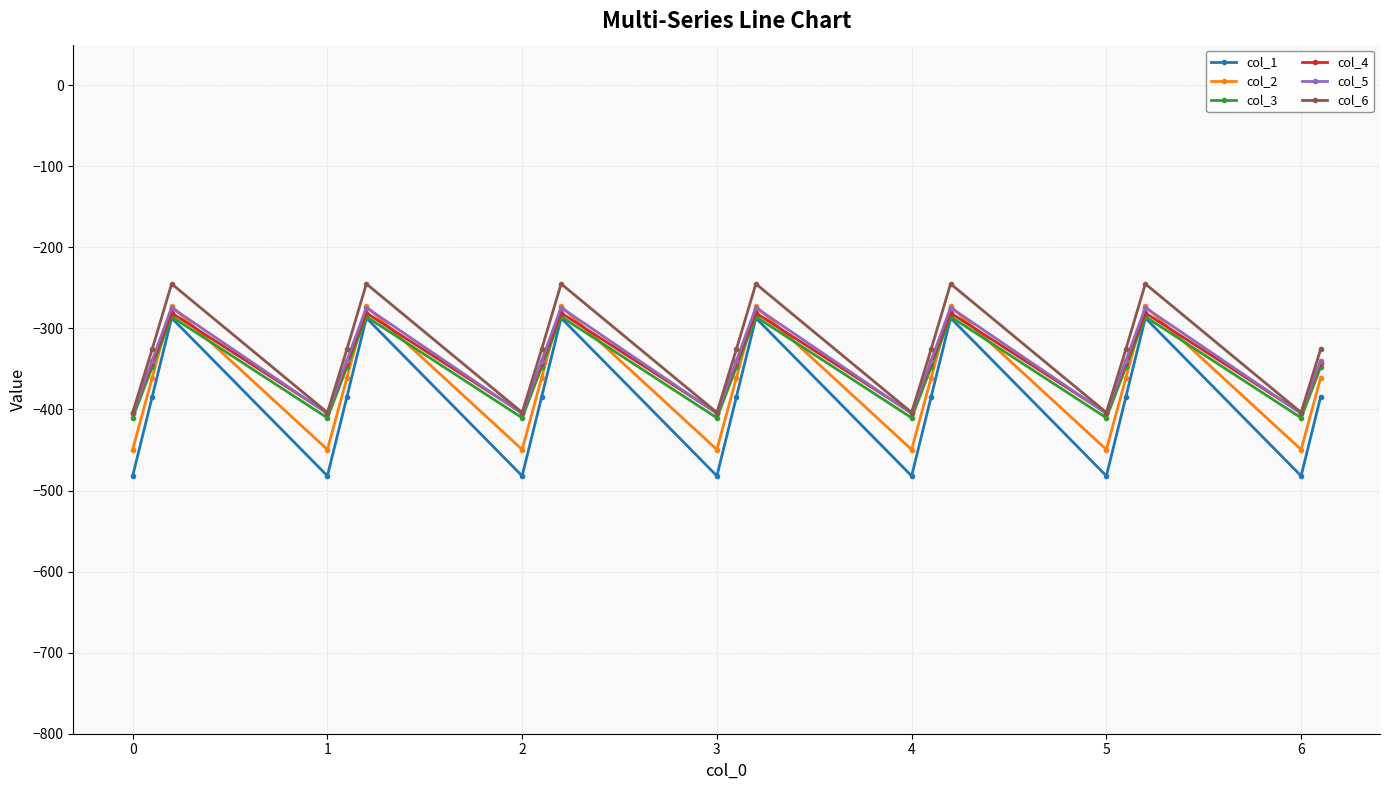

Which series has the widest spread of values?

col_1